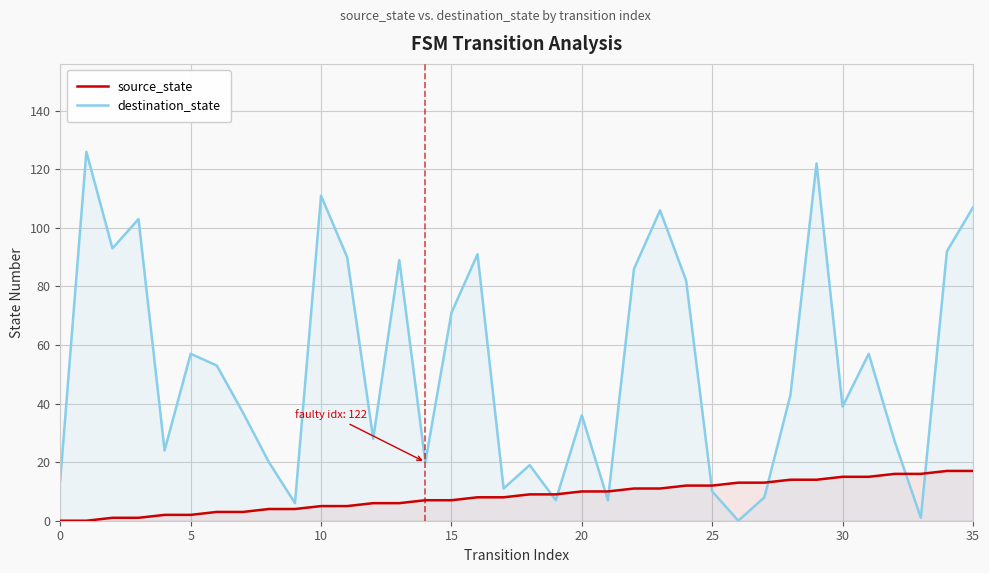

Rank the series by their average value, from highest to lowest.

destination_state, source_state